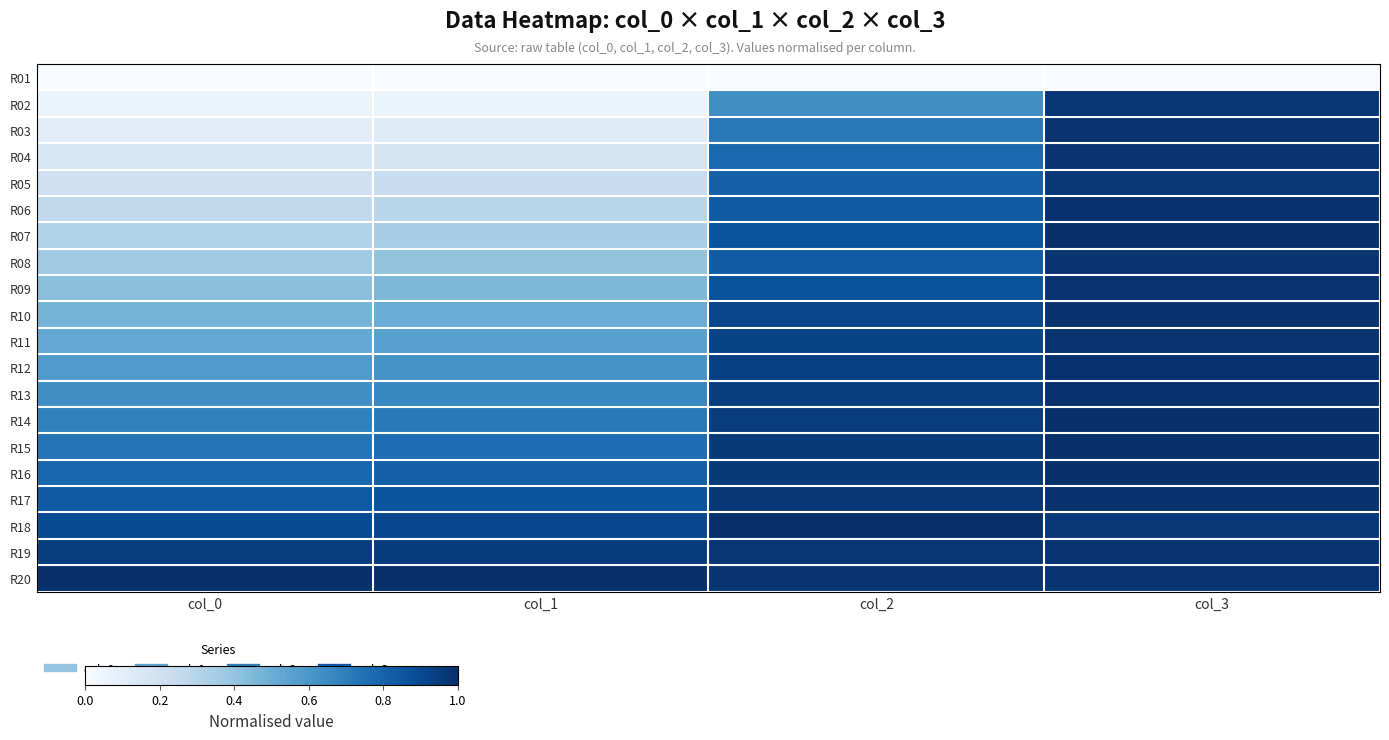

Reading right to left, list all the values displayed in this chart.

R01: col_3=0.0	col_2=0.0	col_1=0.0	col_0=0.0
R02: col_3=1.0	col_2=0.6	col_1=0.1	col_0=0.1
R03: col_3=1.0	col_2=0.7	col_1=0.1	col_0=0.1
R04: col_3=1.0	col_2=0.8	col_1=0.2	col_0=0.2
R05: col_3=1.0	col_2=0.8	col_1=0.2	col_0=0.2
R06: col_3=1.0	col_2=0.8	col_1=0.3	col_0=0.3
R07: col_3=1.0	col_2=0.9	col_1=0.3	col_0=0.3
R08: col_3=1.0	col_2=0.8	col_1=0.4	col_0=0.4
R09: col_3=1.0	col_2=0.9	col_1=0.5	col_0=0.4
R10: col_3=1.0	col_2=0.9	col_1=0.5	col_0=0.5
R11: col_3=1.0	col_2=0.9	col_1=0.6	col_0=0.5
R12: col_3=1.0	col_2=0.9	col_1=0.6	col_0=0.6
R13: col_3=1.0	col_2=0.9	col_1=0.7	col_0=0.6
R14: col_3=1.0	col_2=1.0	col_1=0.7	col_0=0.7
R15: col_3=1.0	col_2=1.0	col_1=0.8	col_0=0.7
R16: col_3=1.0	col_2=1.0	col_1=0.8	col_0=0.8
R17: col_3=1.0	col_2=1.0	col_1=0.9	col_0=0.8
R18: col_3=1.0	col_2=1.0	col_1=0.9	col_0=0.9
R19: col_3=1.0	col_2=1.0	col_1=1.0	col_0=0.9
R20: col_3=1.0	col_2=1.0	col_1=1.0	col_0=1.0